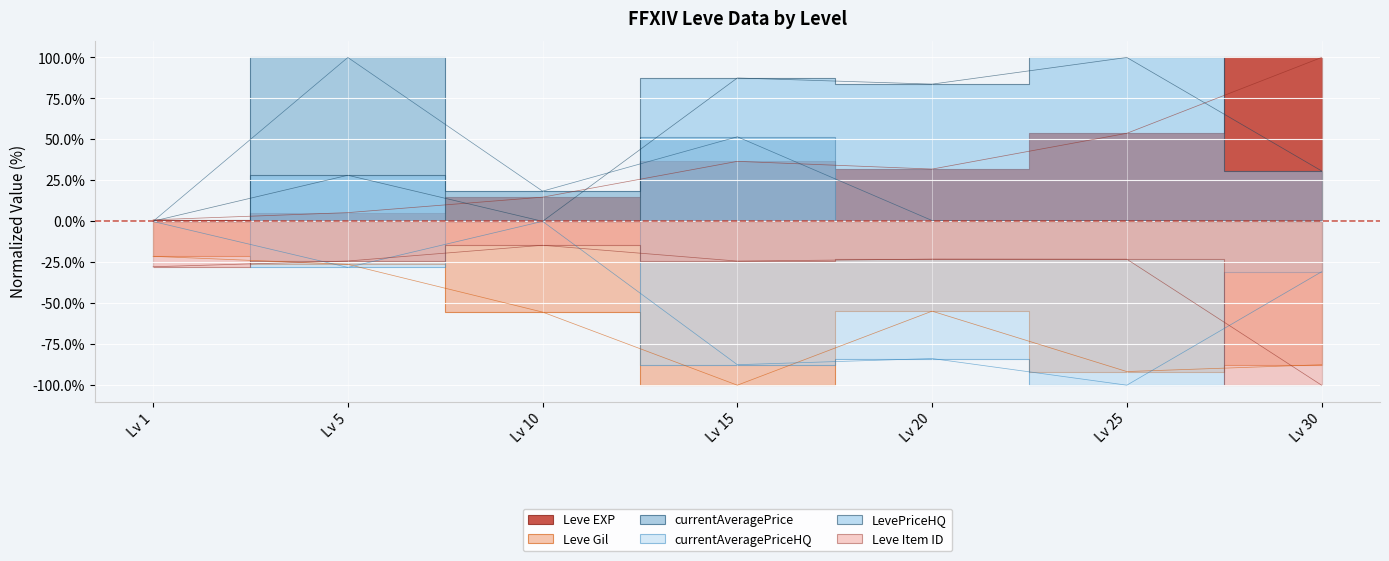

At which category does Leve Item ID reach its first local valley?

Lv 15